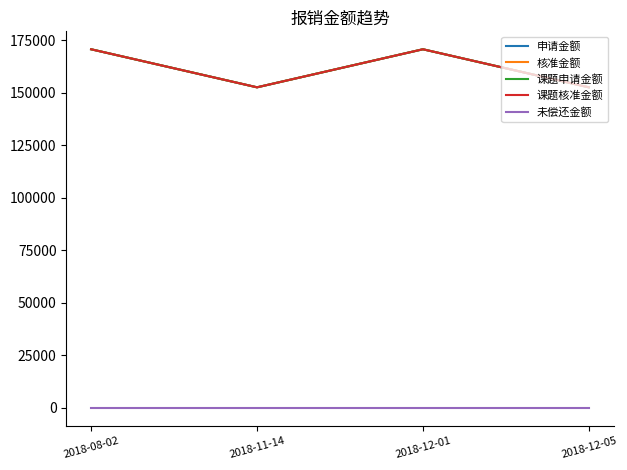

Between 2018-08-02 and 2018-12-01, which series saw the biggest shift?

申请金额